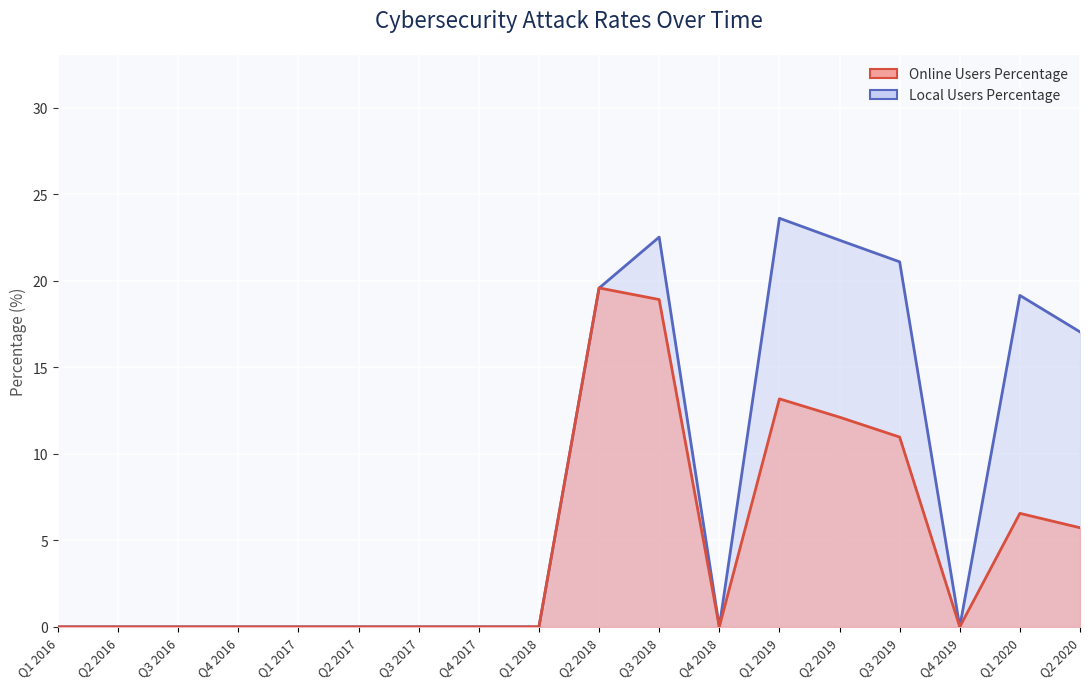

What are all the series names shown in the legend?

Local Users Percentage, Online Users Percentage